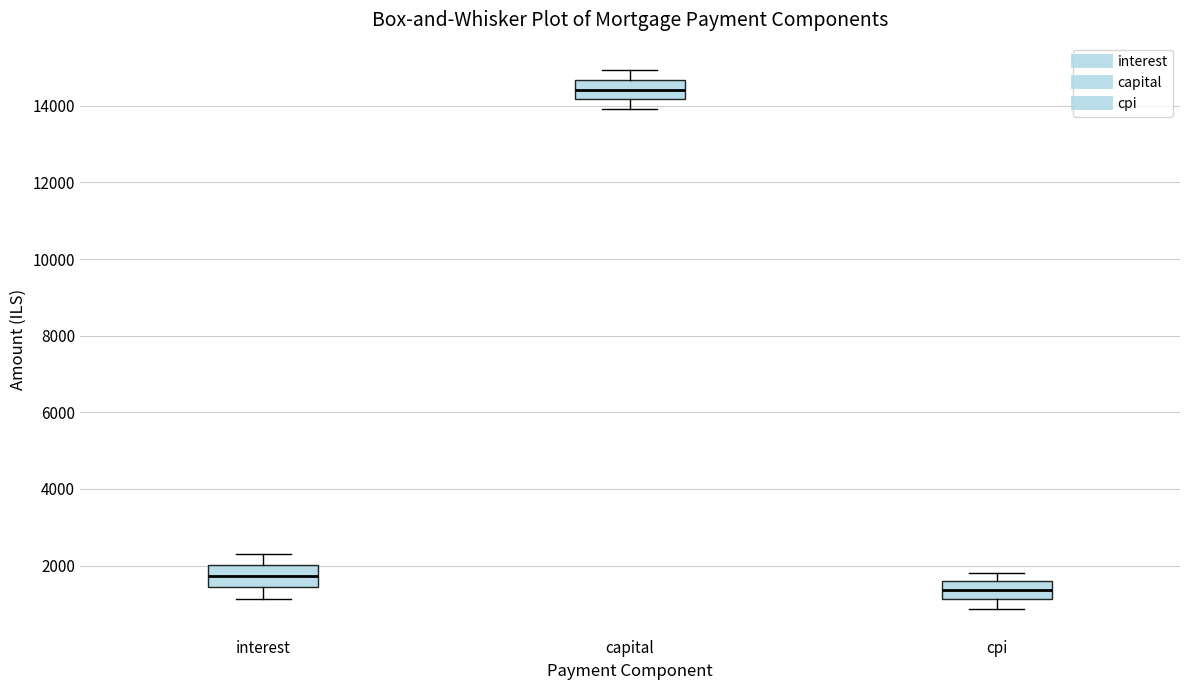

Which box's median line is the lowest?

cpi